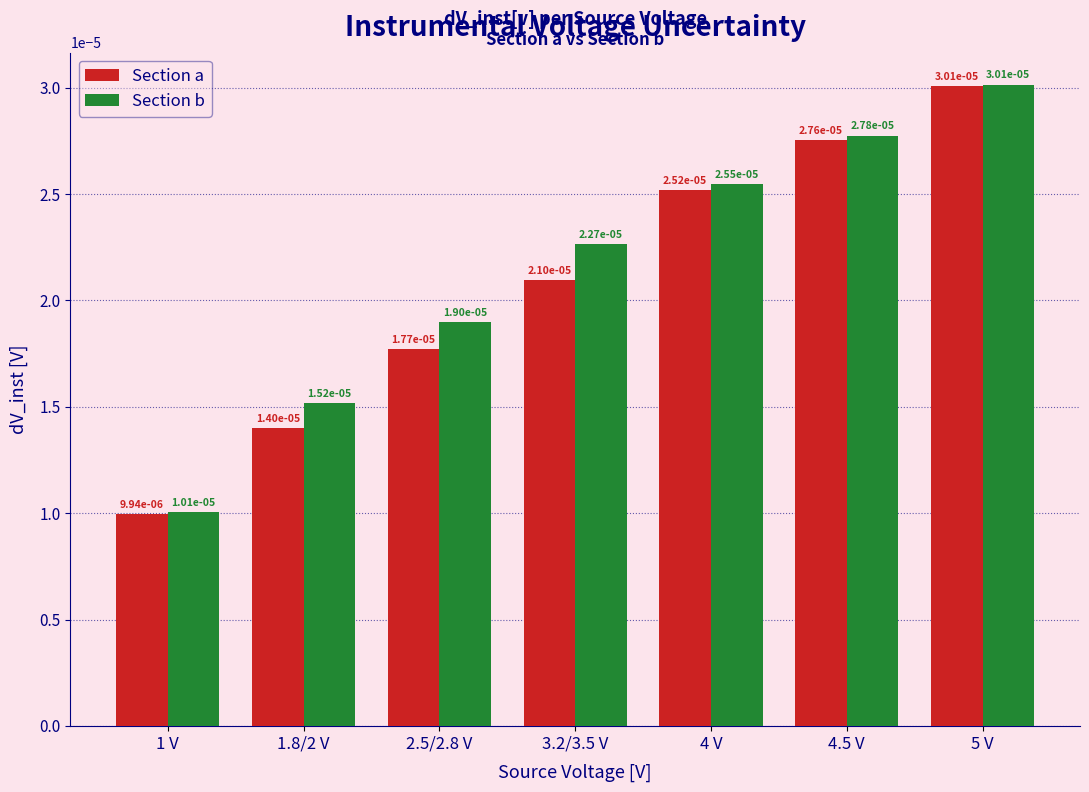

At how many categories does at least one series exceed 0?

7